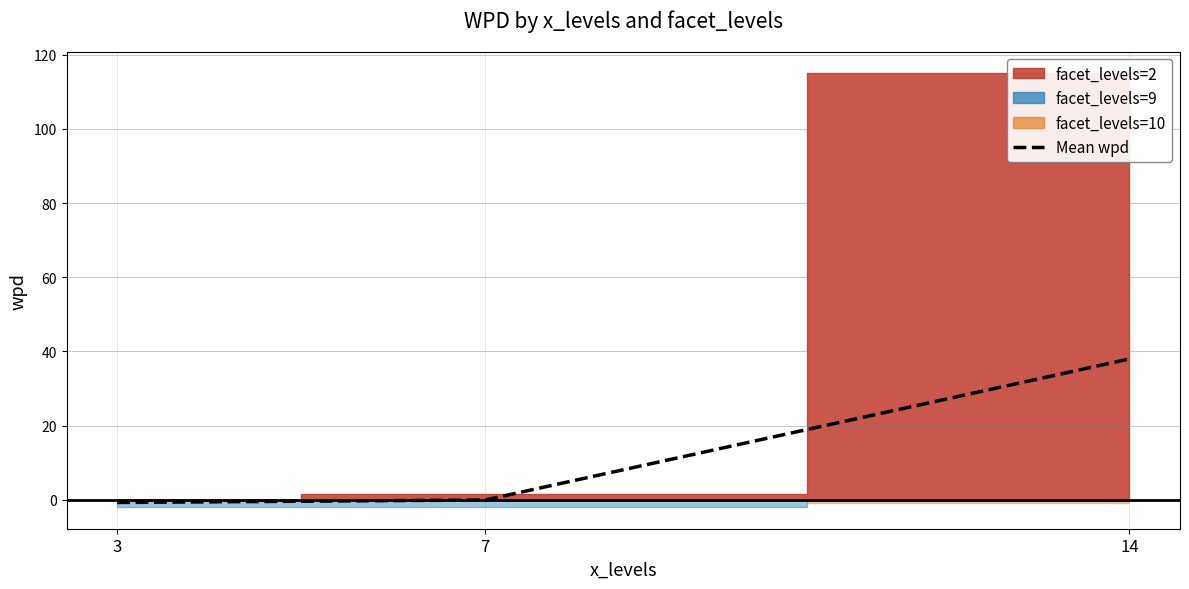

How many categories are shown in the chart?

3